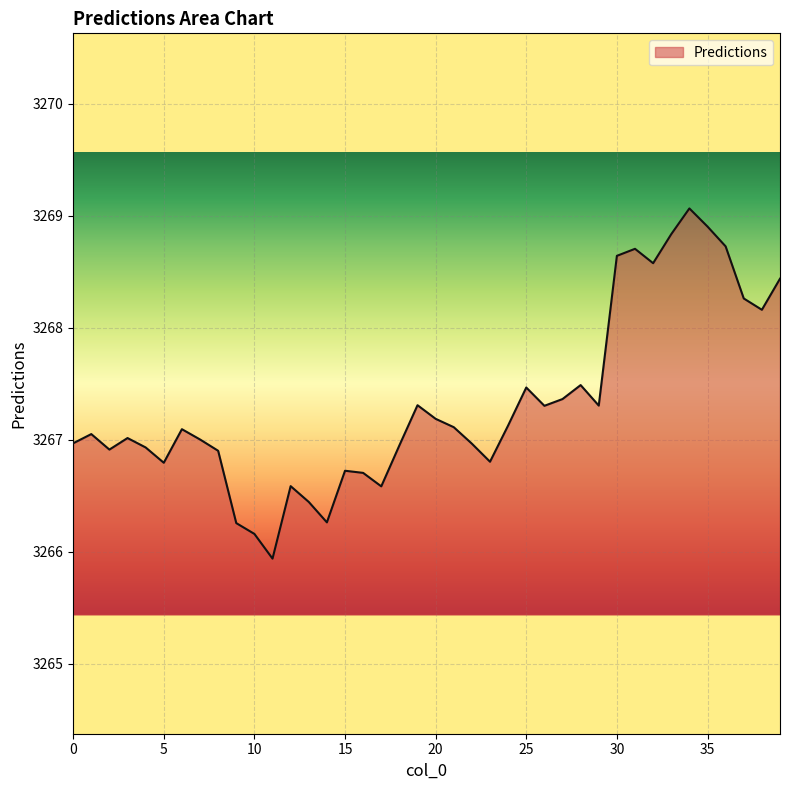

What is the difference between the maximum and minimum values?

3.1